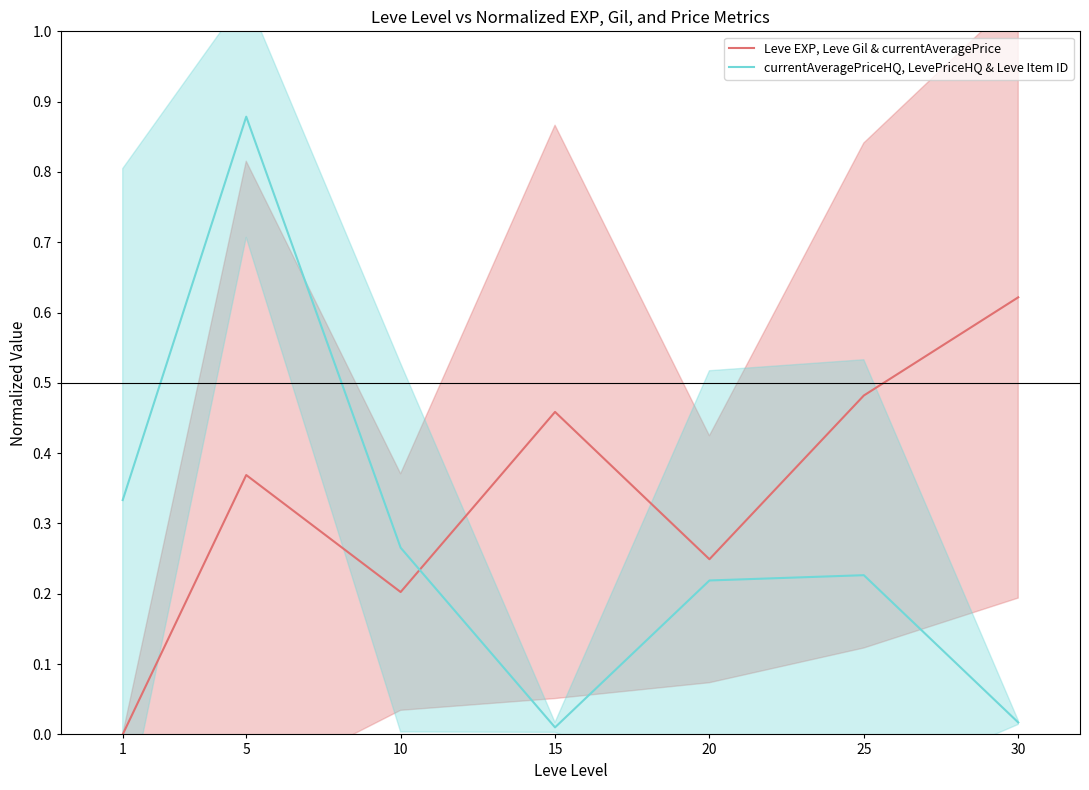

Where is the first local maximum for Leve EXP, Leve Gil & currentAveragePrice?

5